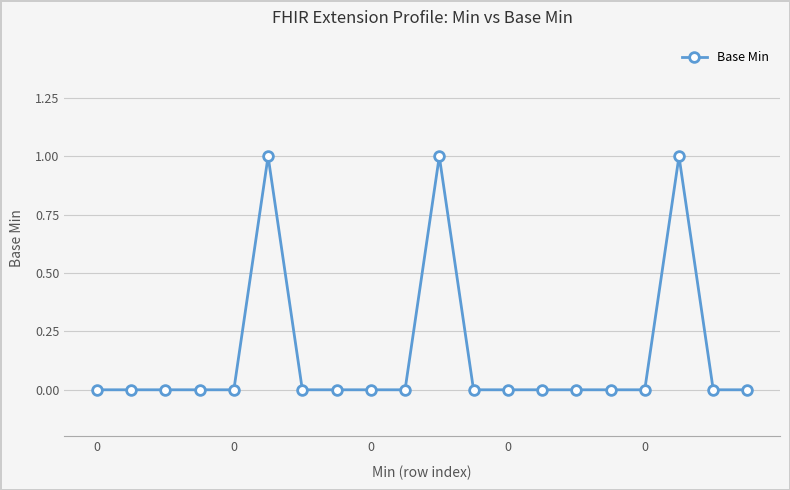

How many data points does each series have?

20